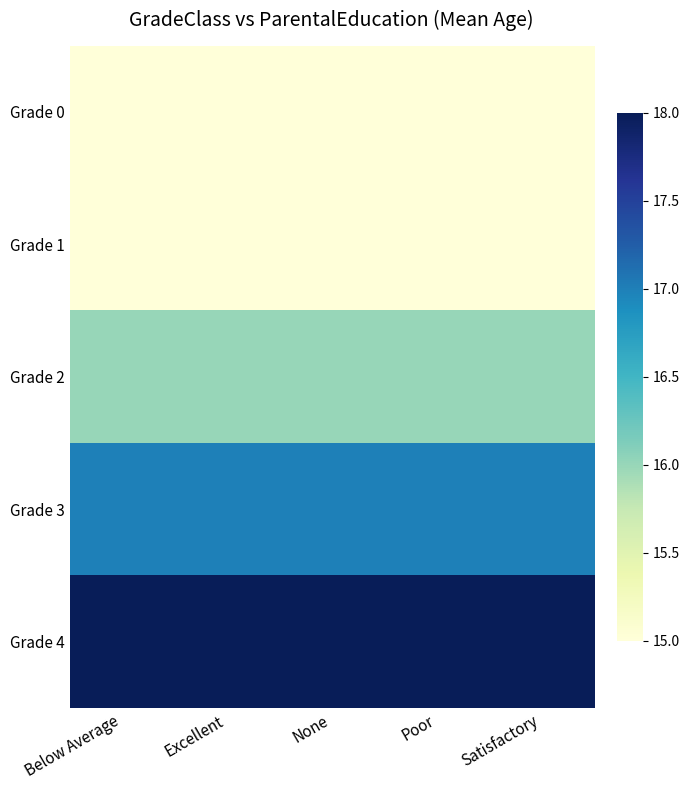

What is the spread (max minus min) of values at None?

3